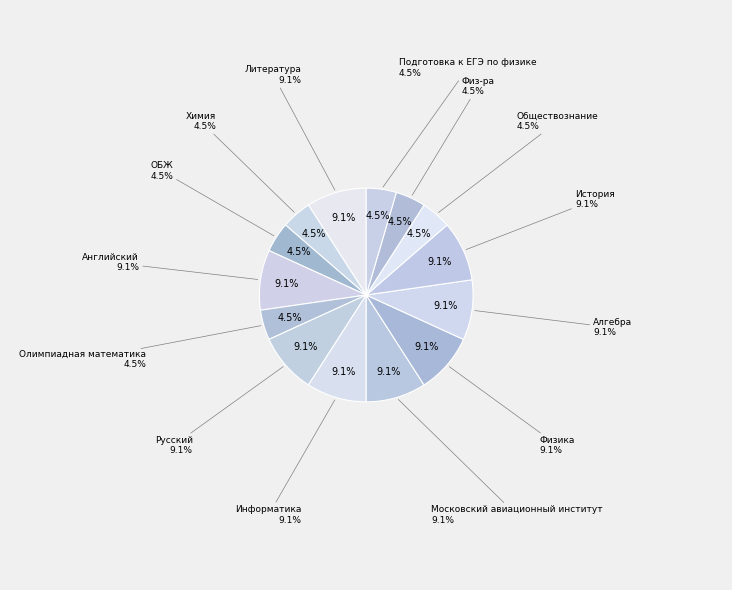

Which slice is the smallest?

Химия